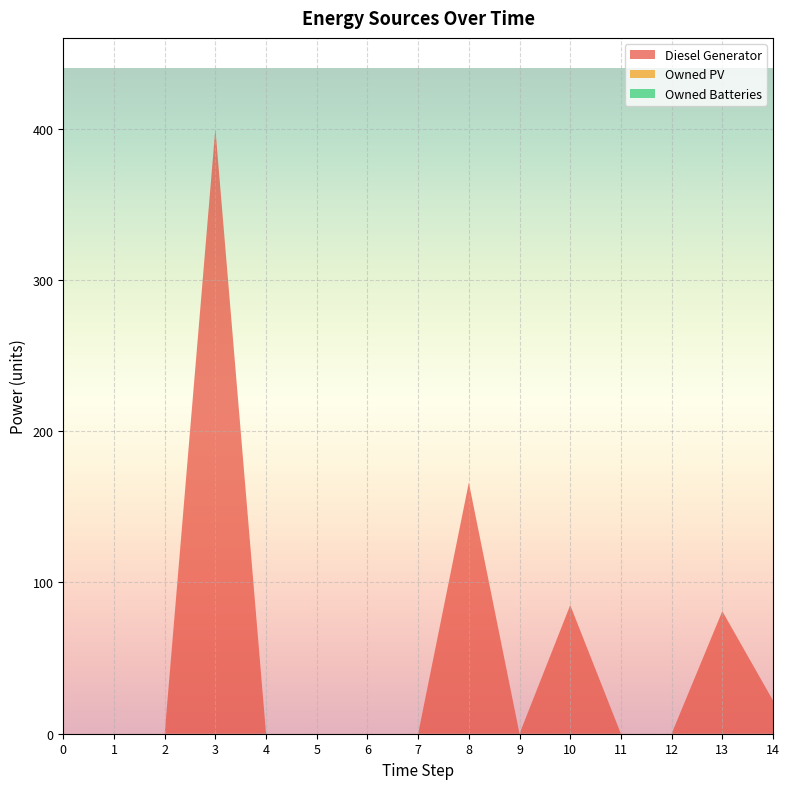

Reading left to right, transcribe all the data shown in this chart.

Diesel Generator: 0	0	0	400	0	0	0	0	166	0	85	0	0	81	22
Owned PV: 0	0	0	0	0	0	0	0	0	0	0	0	0	0	0
Owned Batteries: 0	0	0	0	0	0	0	0	0	0	0	0	0	0	0